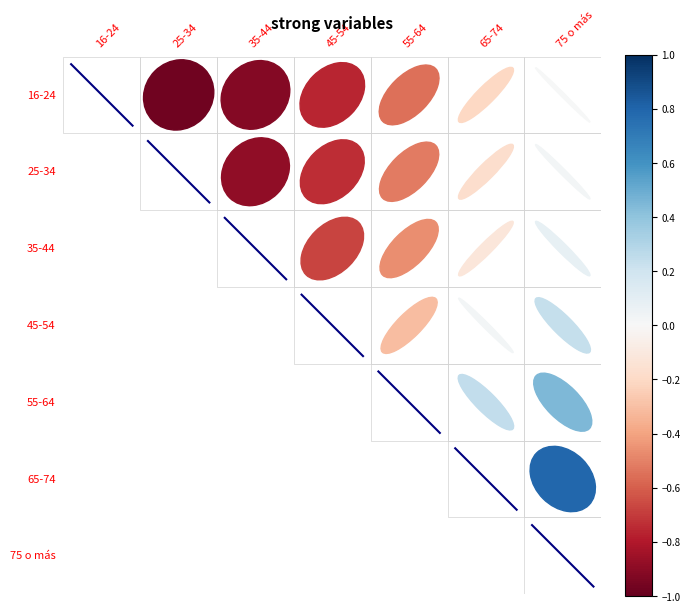

The value of diag_3 at 1 is 1.3. True or false?

False